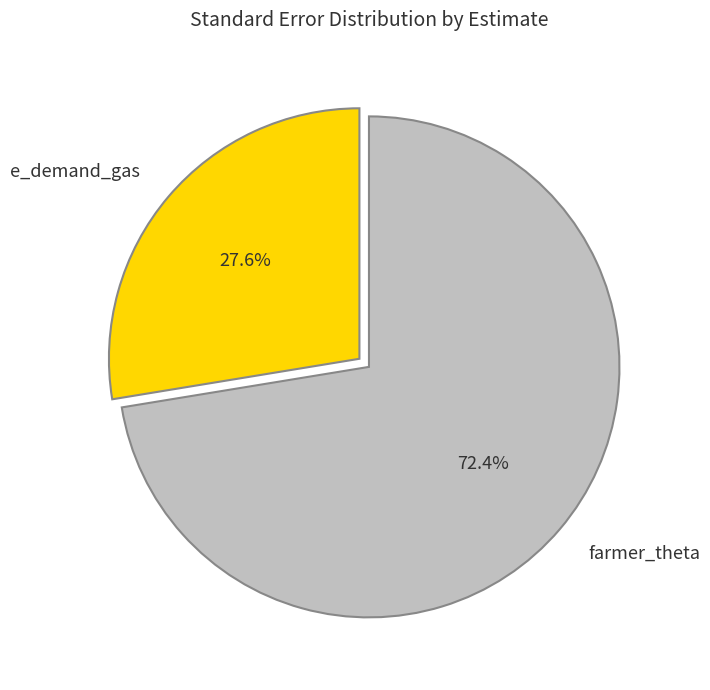

Which category has the biggest portion of the pie?

farmer_theta